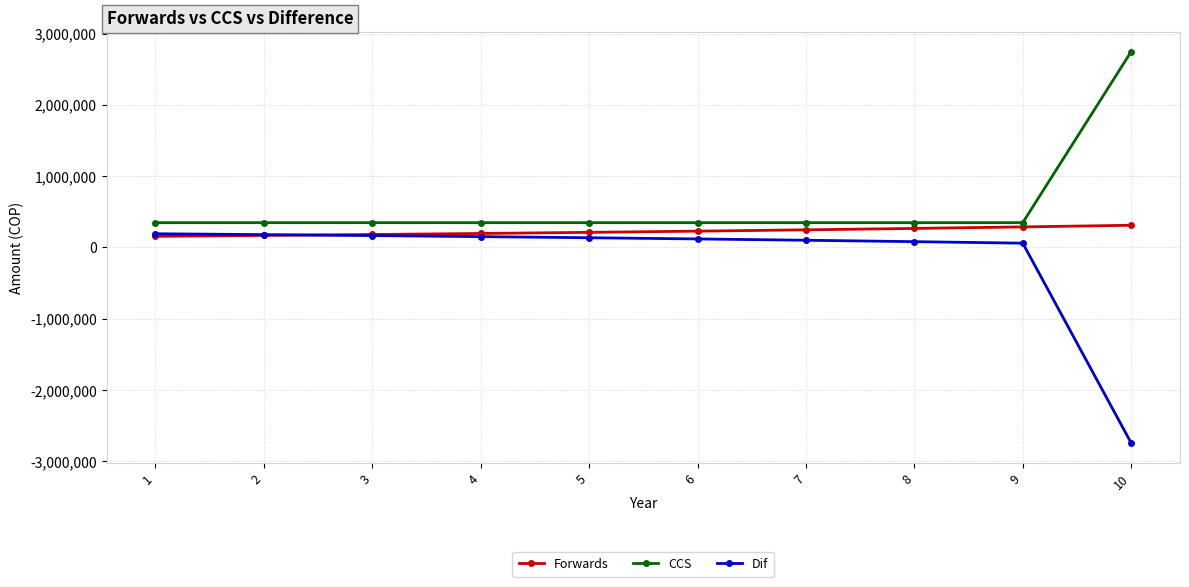

Rank the series at 8 from highest to lowest value.

CCS, Forwards, Dif